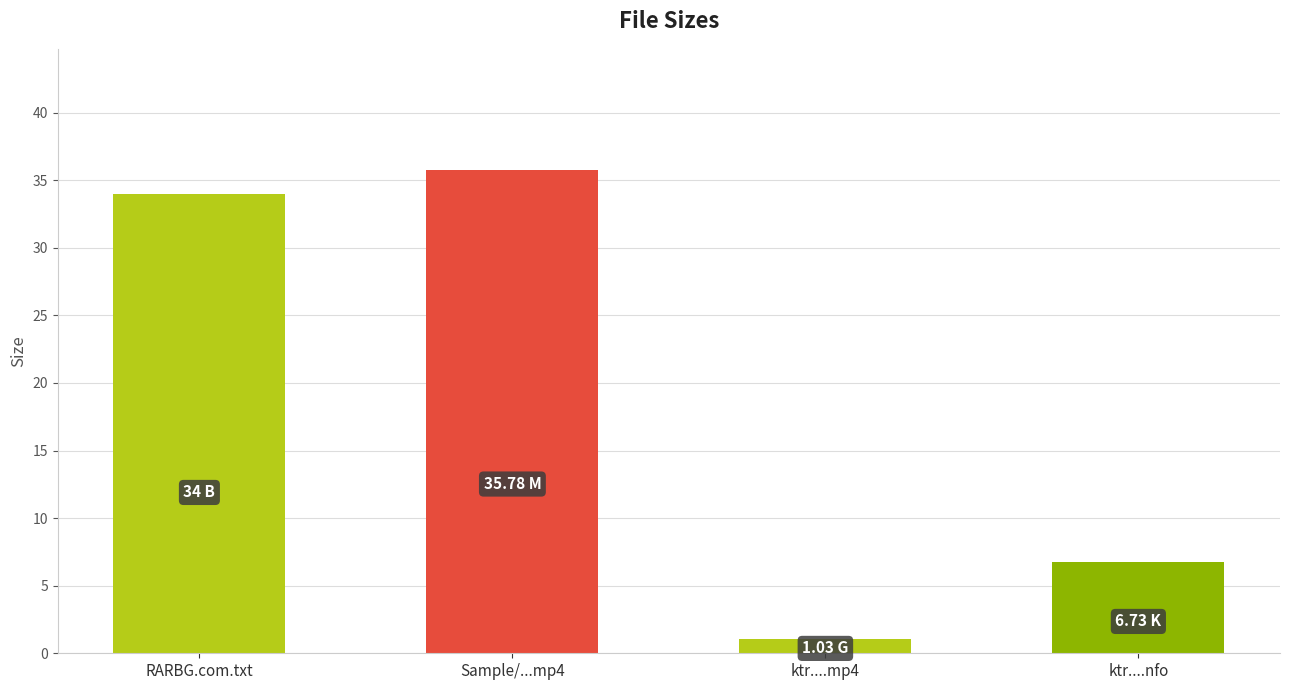

How many distinct data groups are displayed?

1